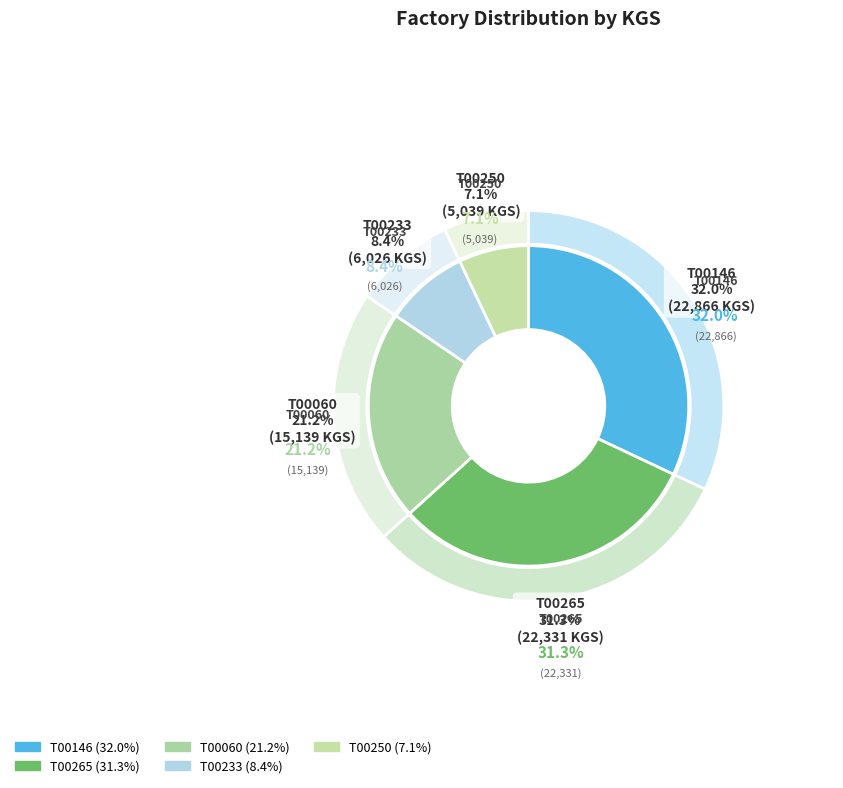

To the nearest percent, what is the difference between the largest and smallest slice percentages?

25%